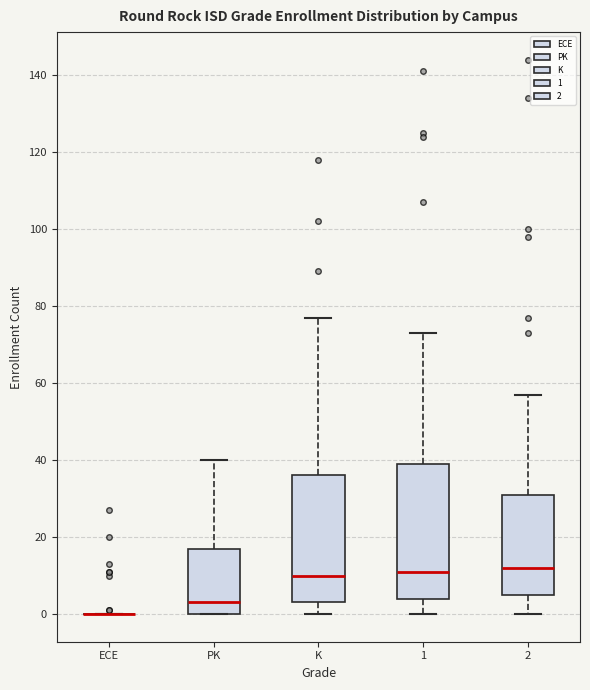

Which box is the tallest, from its lower edge to its upper edge?

1